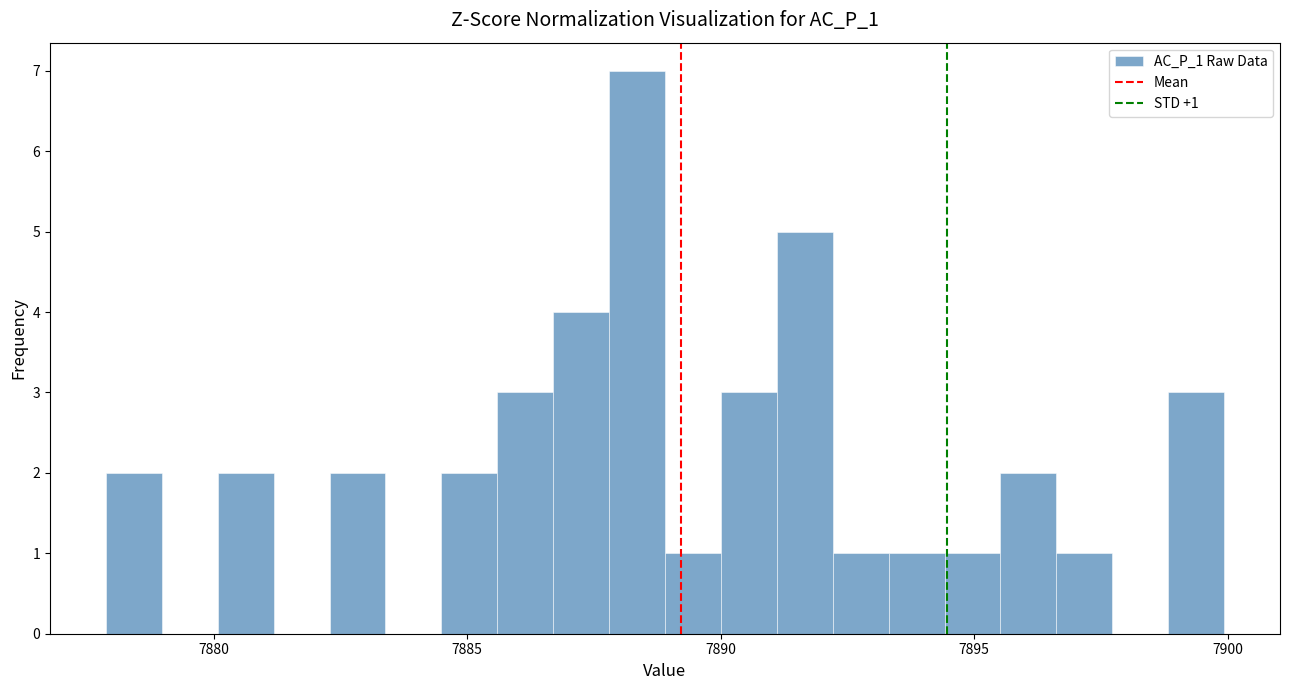

Read against the x-axis, roughly where is the centre of the tallest bar?

7888.5